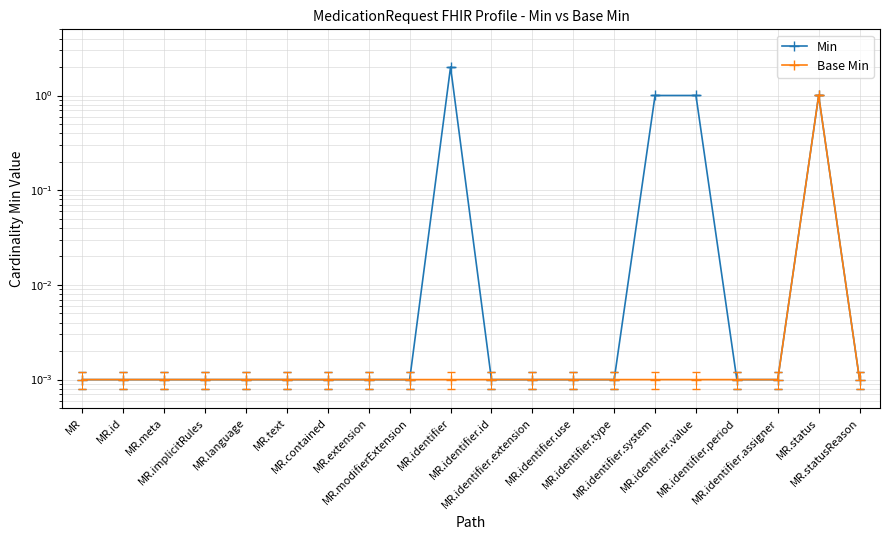

True or false: Base Min and Min cross at least once.

False